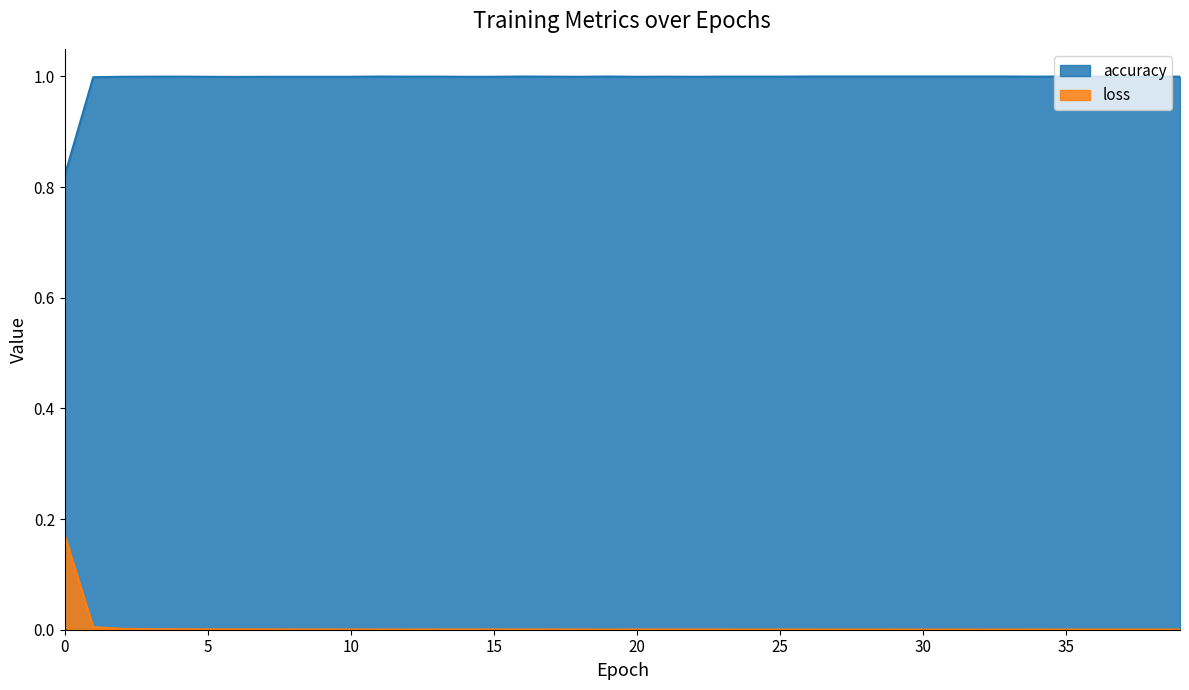

Reading right to left, extract all data points from this chart.

accuracy: 1.0	1.0	1.0	1.0	1.0	1.0	1.0	1.0	1.0	1.0	1.0	1.0	1.0	1.0	1.0	1.0	1.0	1.0	1.0	1.0	1.0	1.0	1.0	1.0	1.0	1.0	1.0	1.0	1.0	1.0	1.0	1.0	1.0	1.0	1.0	1.0	1.0	1.0	1.0	0.8
loss: 0.0	0.0	0.0	0.0	0.0	0.0	0.0	0.0	0.0	0.0	0.0	0.0	0.0	0.0	0.0	0.0	0.0	0.0	0.0	0.0	0.0	0.0	0.0	0.0	0.0	0.0	0.0	0.0	0.0	0.0	0.0	0.0	0.0	0.0	0.0	0.0	0.0	0.0	0.0	0.2